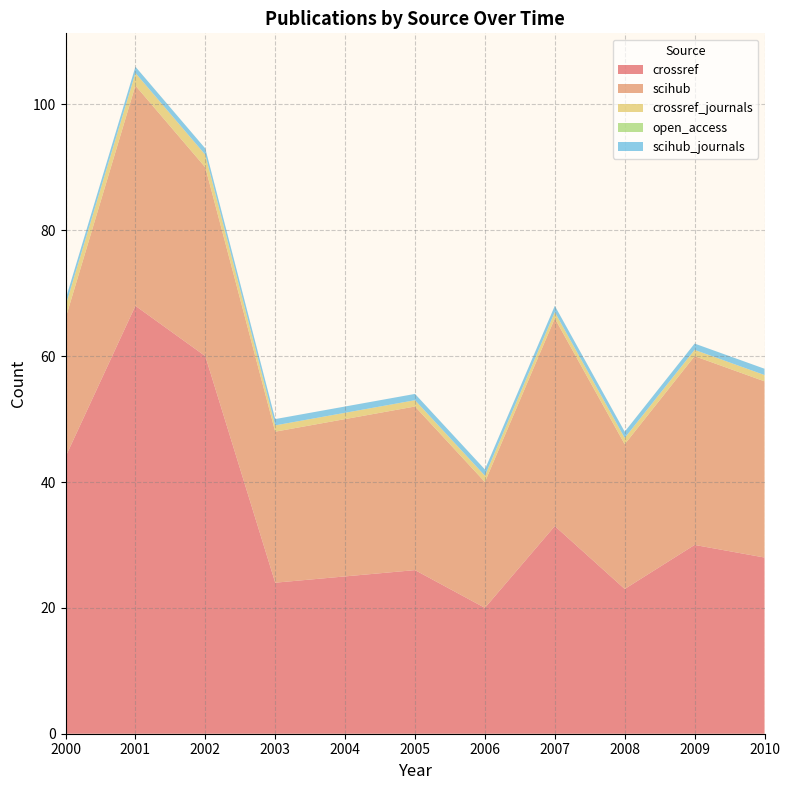

Reading left to right, list all the values displayed in this chart.

crossref: 44	68	60	24	25	26	20	33	23	30	28
scihub: 22	35	30	24	25	26	20	33	23	30	28
crossref_journals: 2	2	2	1	1	1	1	1	1	1	1
open_access: 0	0	0	0	0	0	0	0	0	0	0
scihub_journals: 1	1	1	1	1	1	1	1	1	1	1